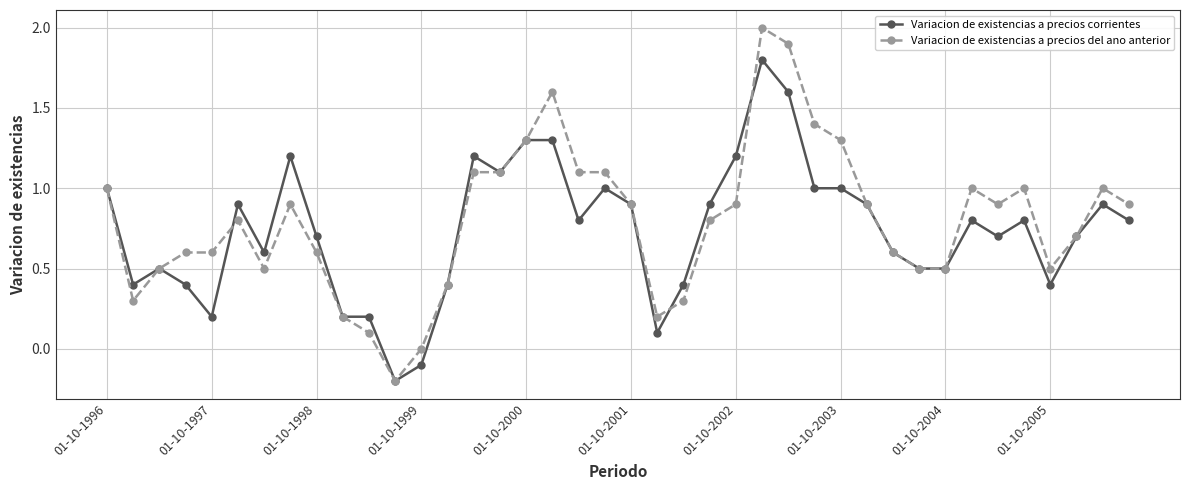

What is the value of the Variacion de existencias a precios del ano anterior point at the 30th from the left?

0.9